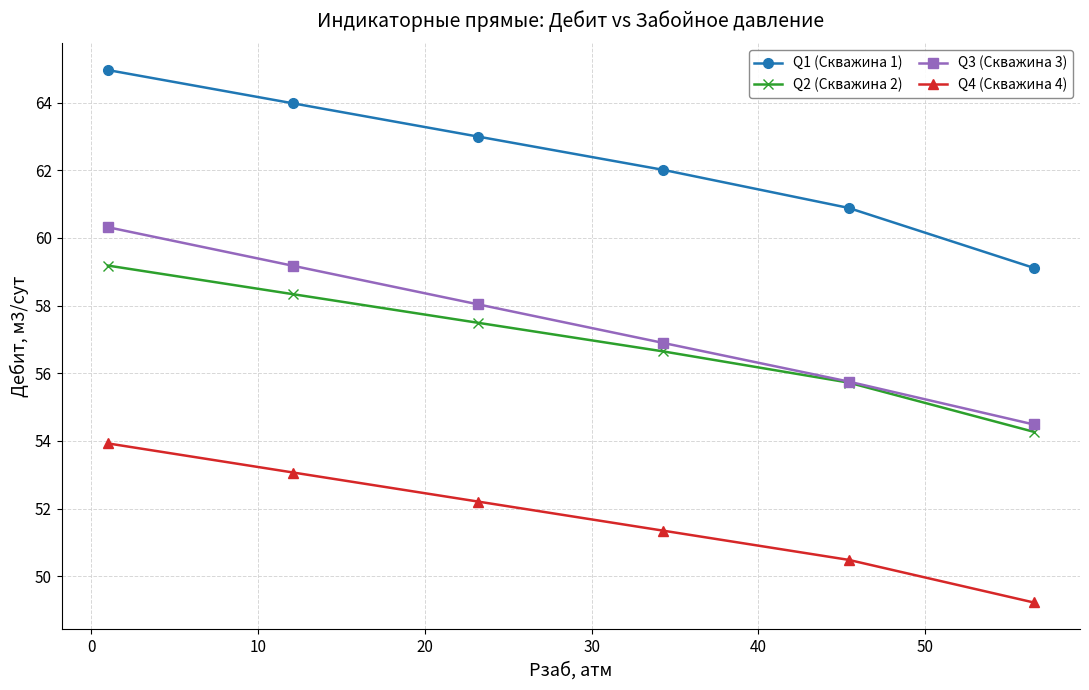

Which series has the widest spread of values?

Q1 (Скважина 1)